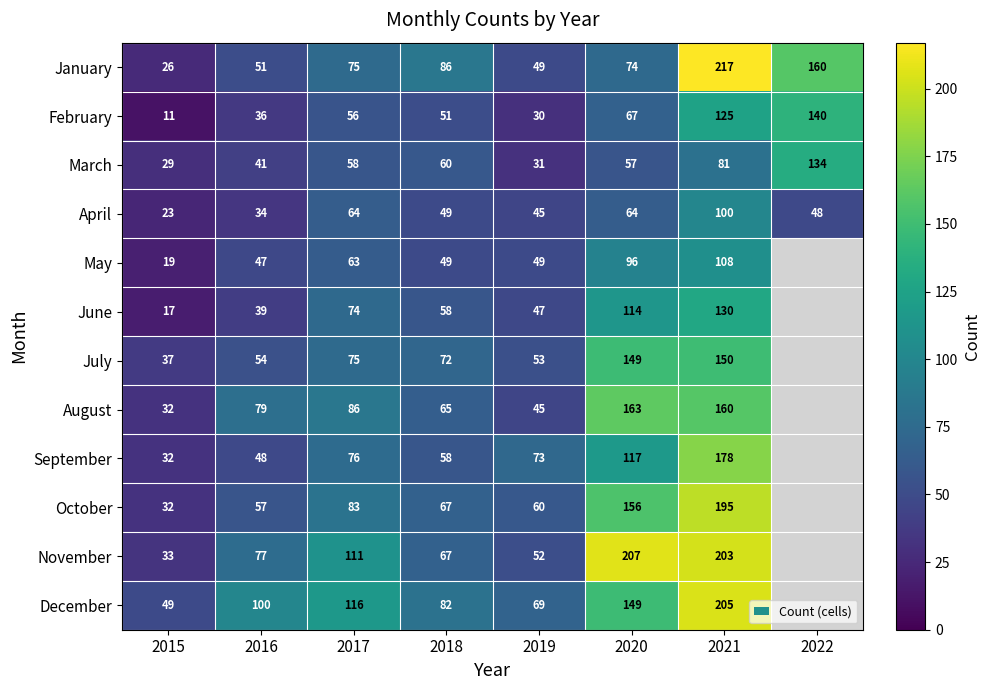

At how many categories does at least one series exceed 31?

8